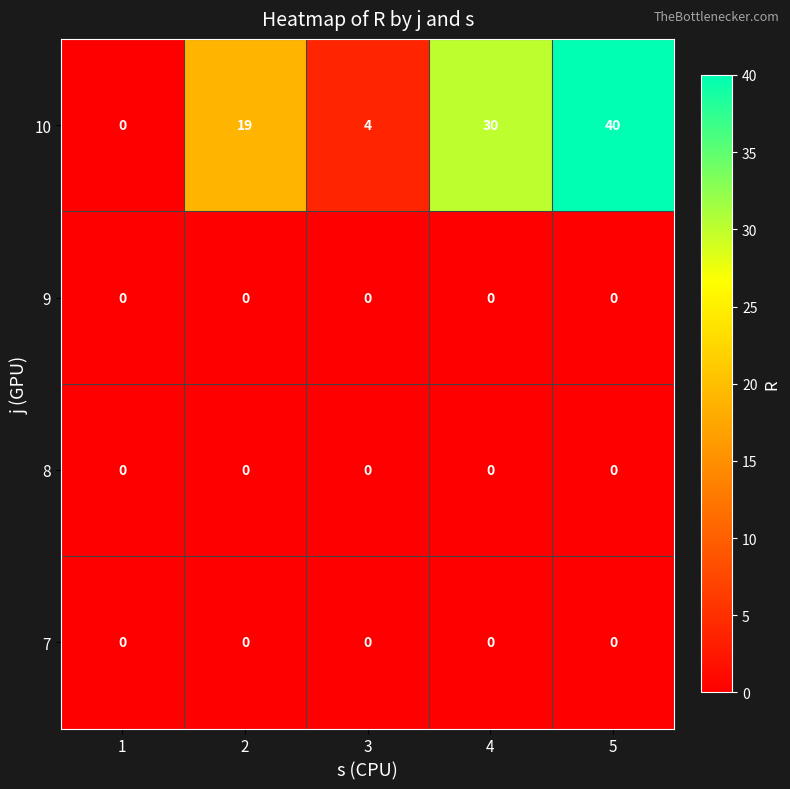

Which series has the largest total across all categories?

10